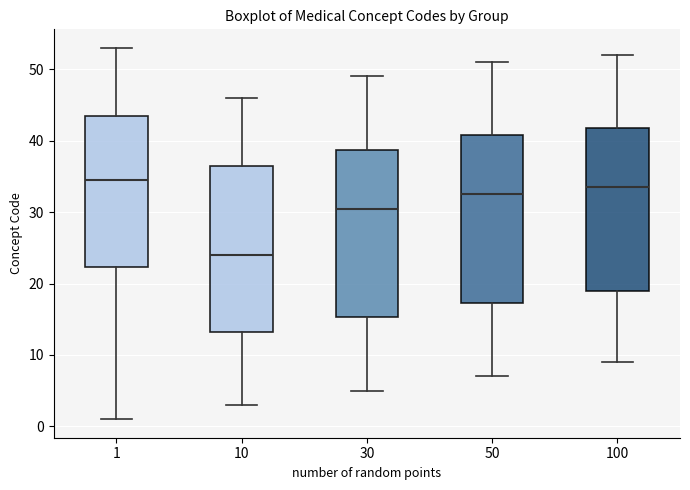

Reading left to right, transcribe this box plot: for each box, give where its median line is, the range the box spans, and where its two whiskers end, as read against the y-axis. The values are not printed on the chart, so give them approximately, as read against the axis.

1: median 35, box 22 to 44, whiskers 1 to 53
10: median 24, box 13 to 37, whiskers 3 to 46
30: median 31, box 15 to 39, whiskers 5 to 49
50: median 33, box 17 to 41, whiskers 7 to 51
100: median 34, box 19 to 42, whiskers 9 to 52